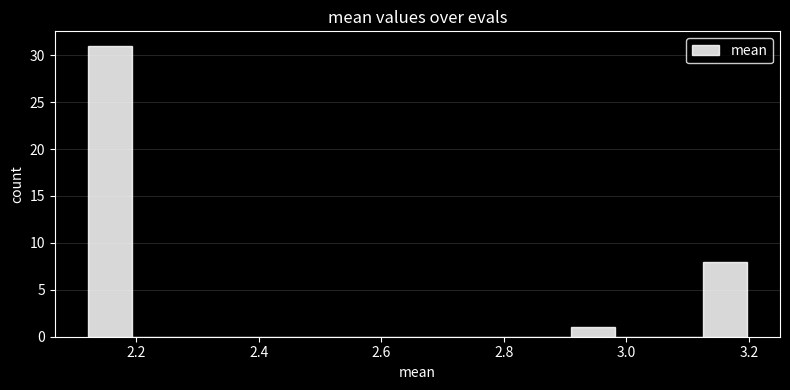

Around what value on the x-axis is the tallest bar? Give the approximate position of its centre, as read against the axis.

2.16